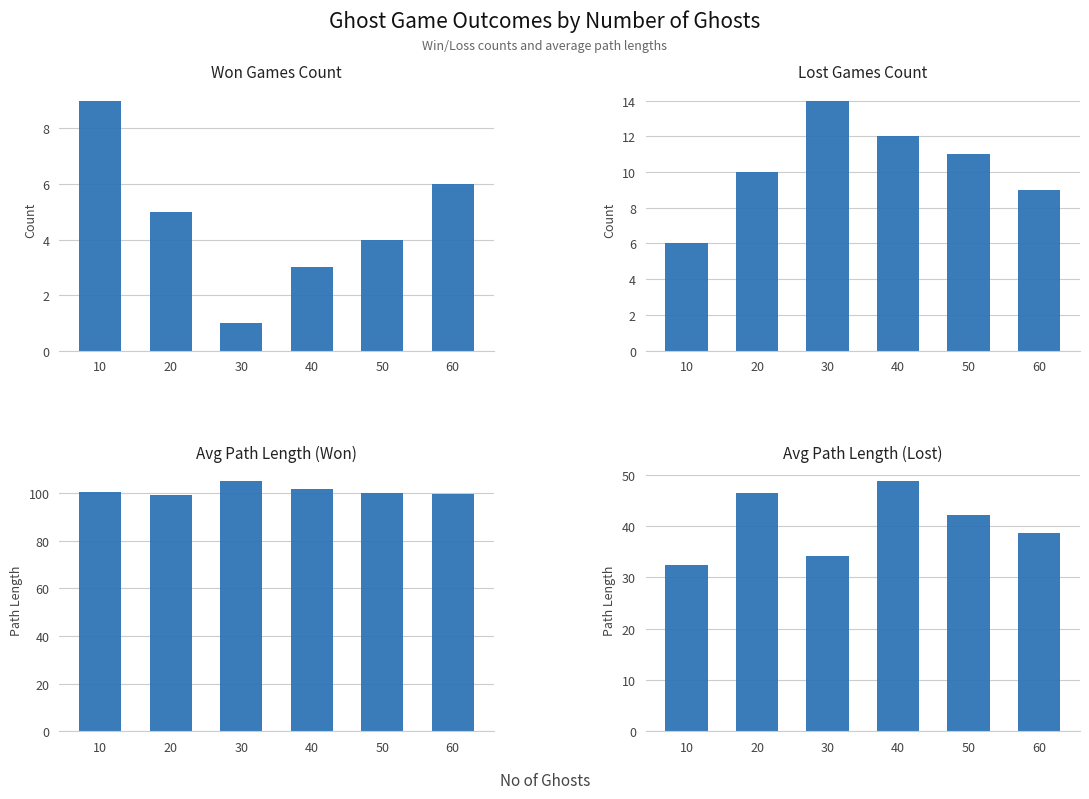

What value does the Won Games Count series have at 60?

6.0